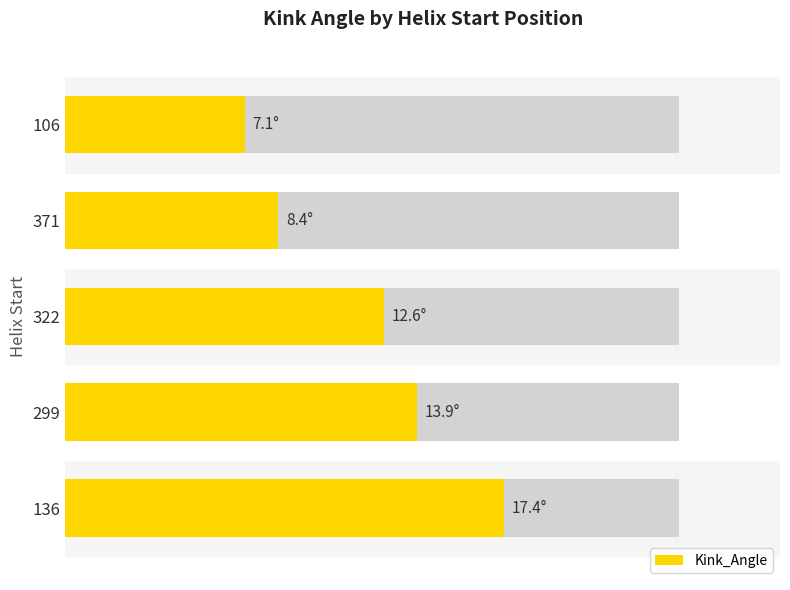

The chart shows a value of 5.3 at 136. True or false?

False